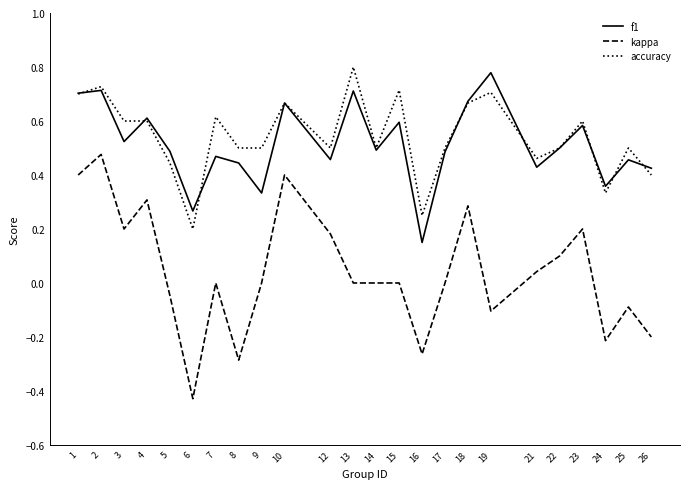

Count the number of data series in this chart.

3